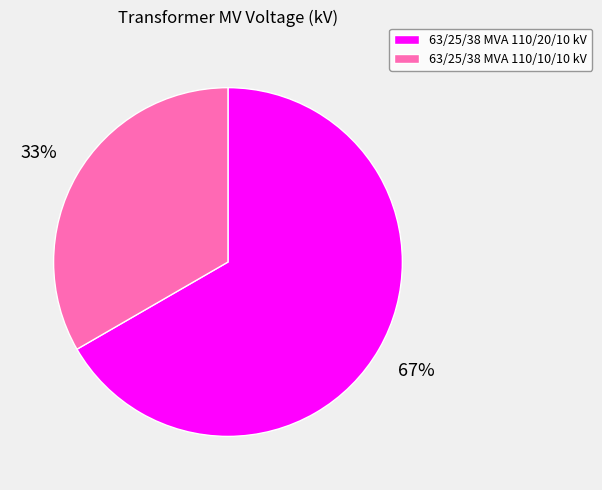

What is the smallest slice in the pie chart?

63/25/38 MVA 110/10/10 kV